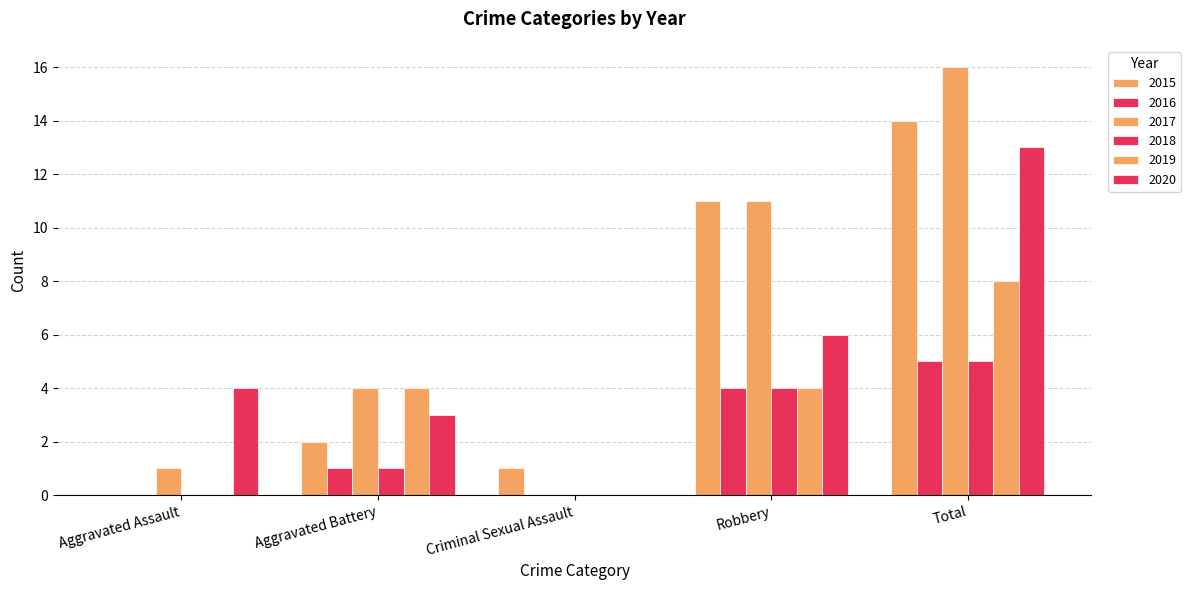

At Aggravated Assault, list the series in order from largest to smallest.

2020, 2017, 2015, 2016, 2018, 2019